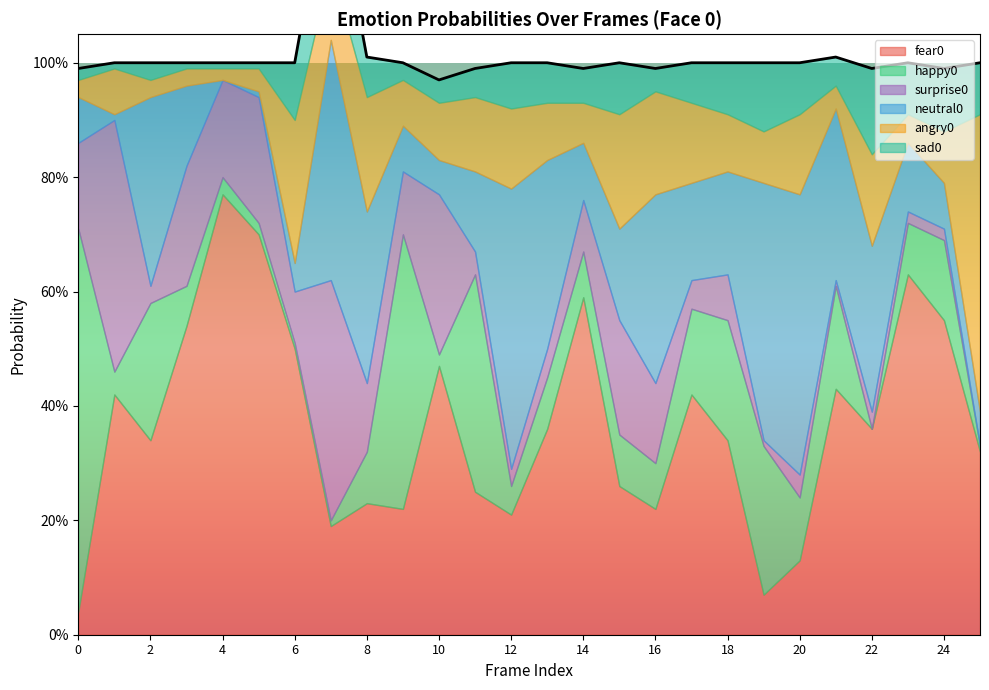

How many times do sad0 and fear0 cross each other?

2